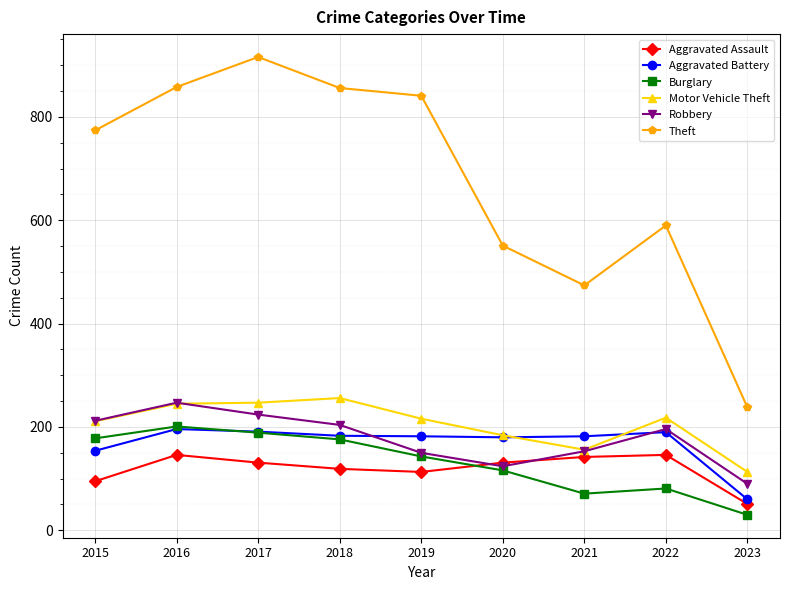

What is the value of the Burglary point at the 2nd from the left?

201